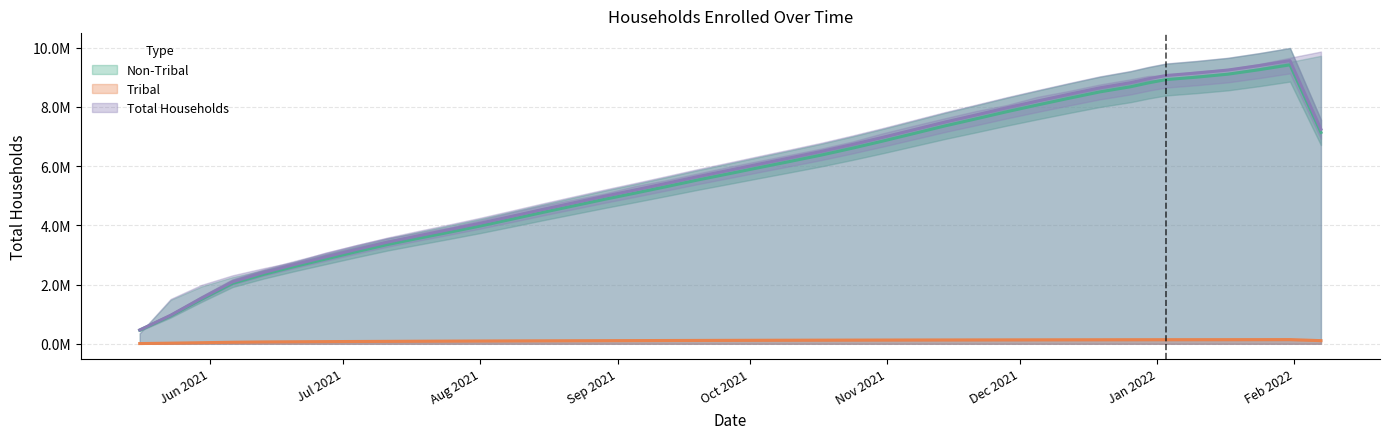

Read the Total Households value at 2021-11-28.

7972536.0